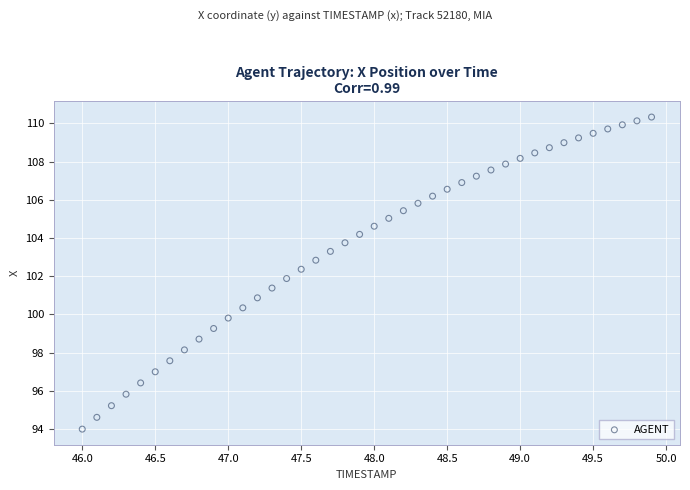

What is the range of X values (max minus min)?

3.9